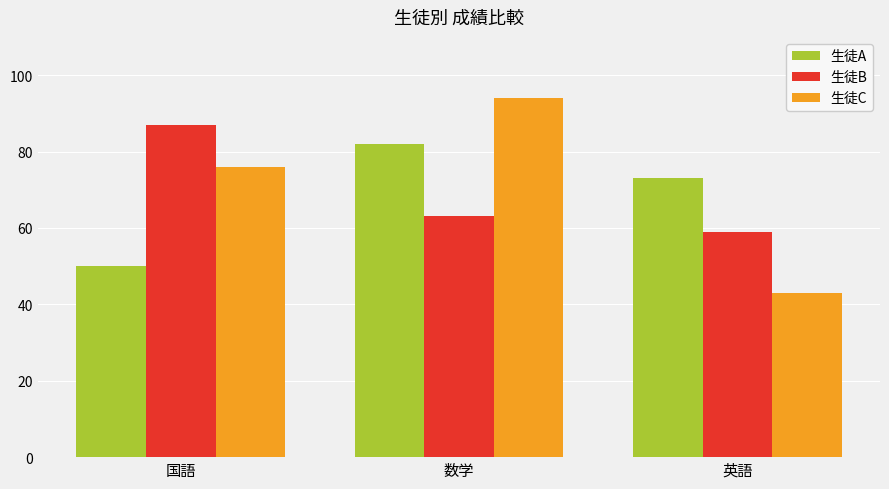

At which label is 生徒C closest to 68?

国語